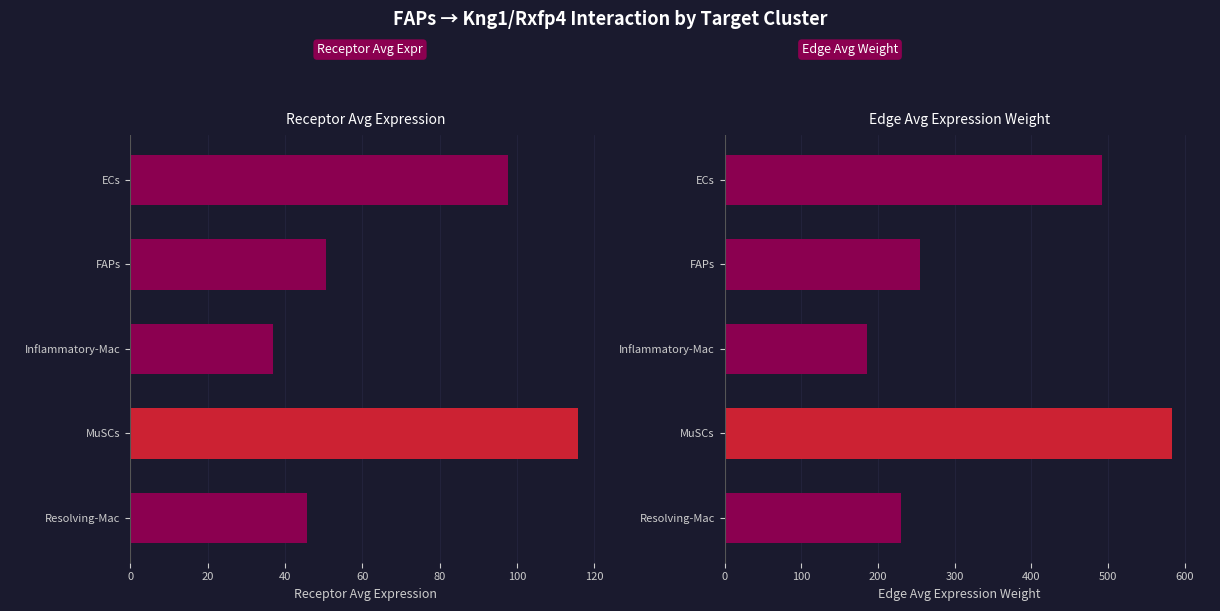

What is the difference between the highest and lowest values at FAPs?

204.6